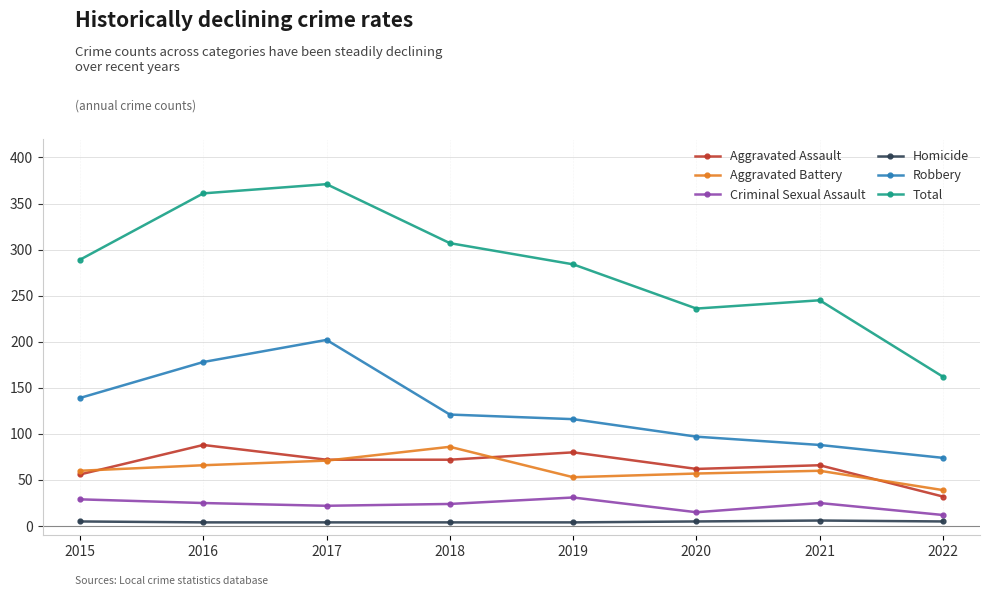

True or false: Robbery and Criminal Sexual Assault intersect in this chart.

False